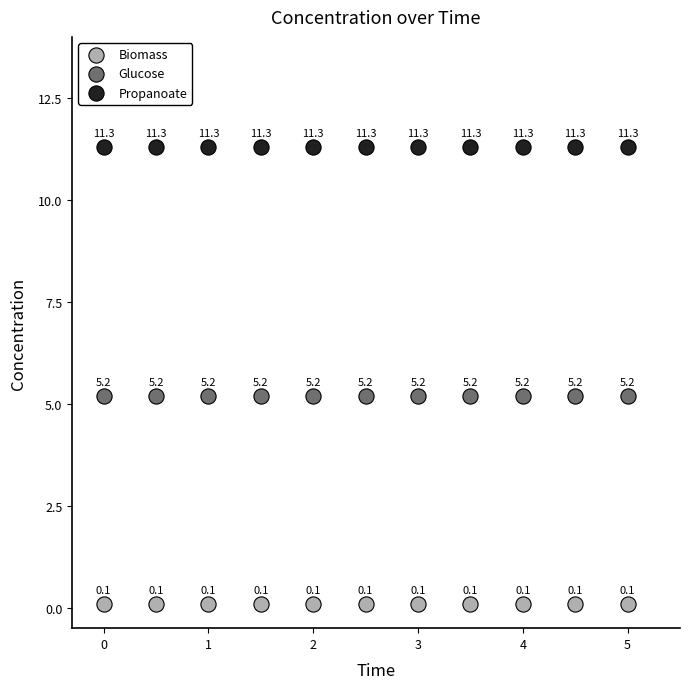

Which series contains the lowest Y value?

Biomass